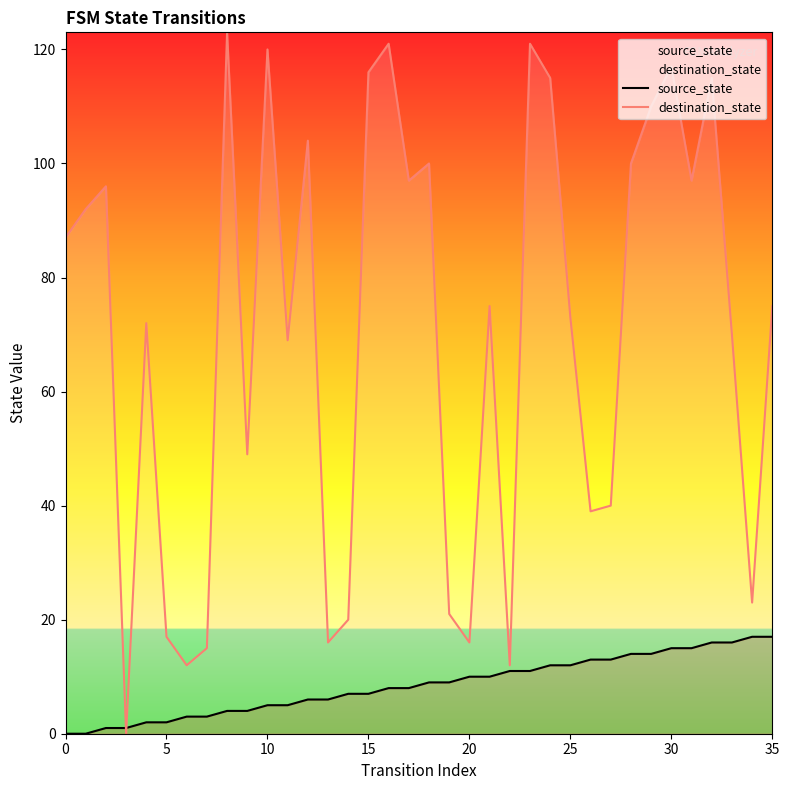

Is it true that source_state equals 13 at 27?

True